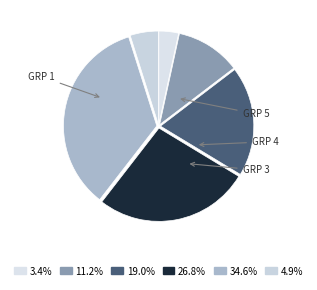

To the nearest percent, what is the average slice percentage?

17%